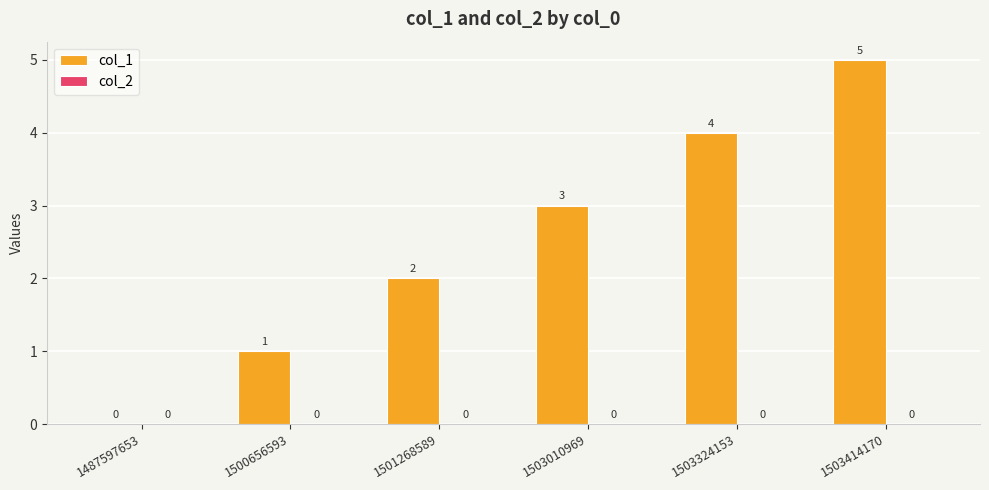

What is the greatest value displayed?

5